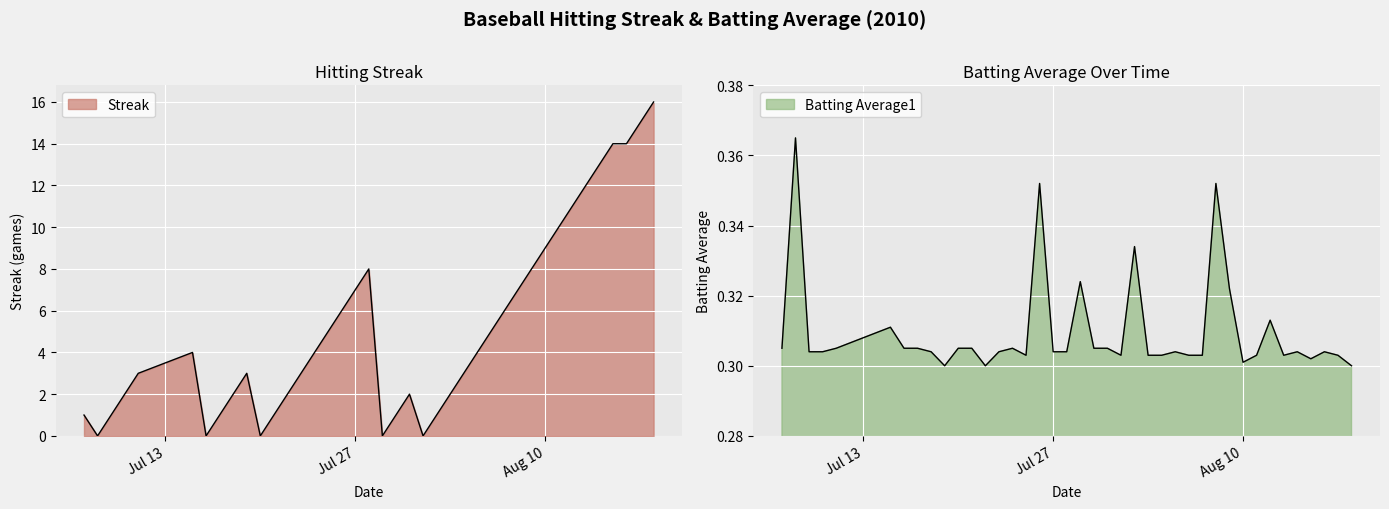

What position from the right is 2010-08-04?

15